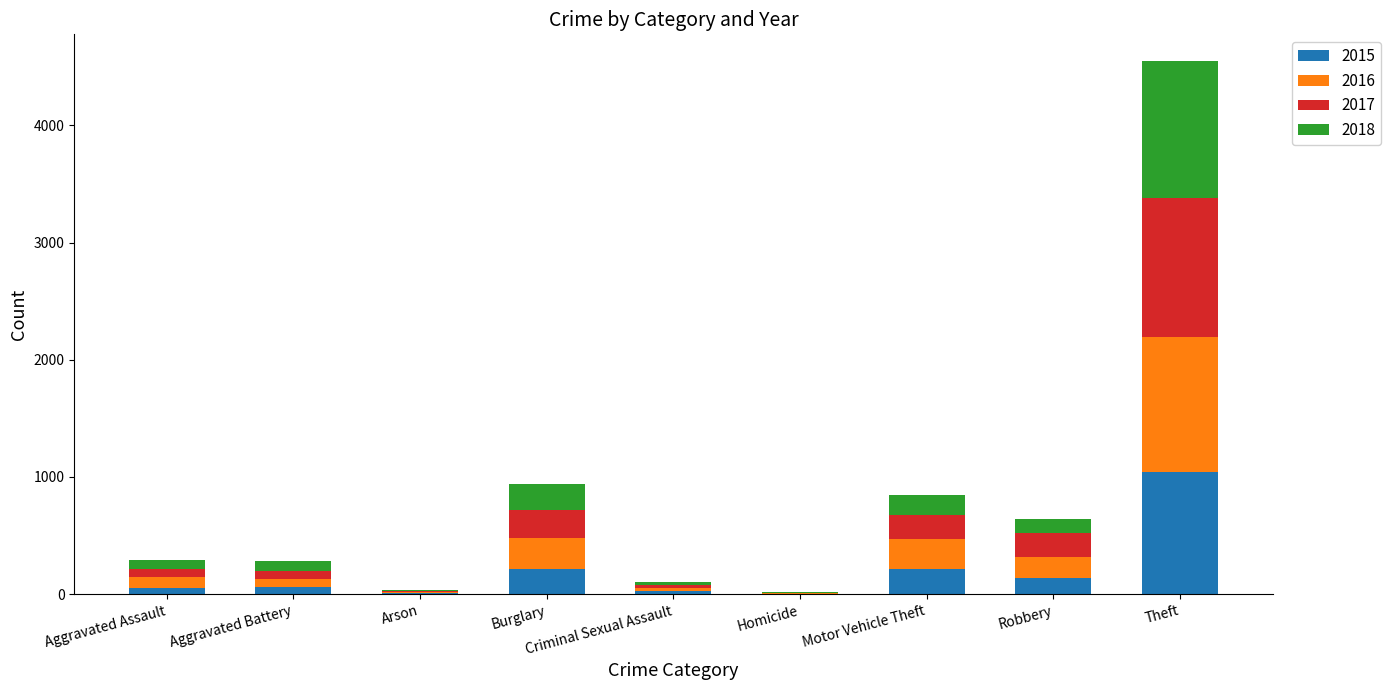

At which category is the sum across all series the highest?

Theft